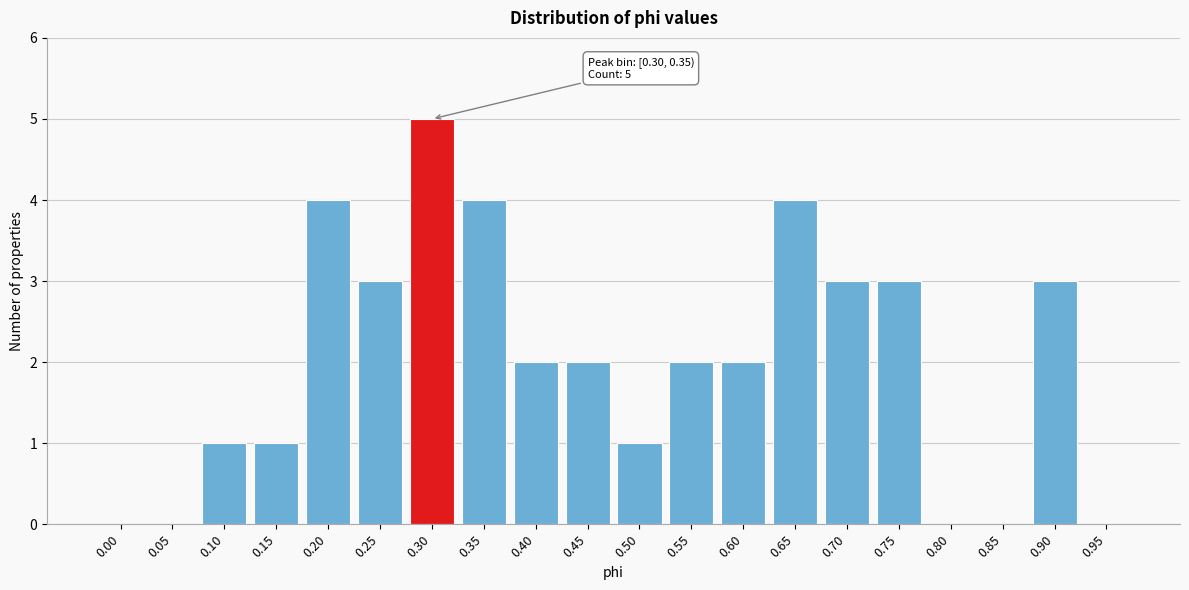

Reading left to right, transcribe all the data shown in this chart.

0.00=0	0.05=0	0.10=1	0.15=1	0.20=4	0.25=3	0.30=5	0.35=4	0.40=2	0.45=2	0.50=1	0.55=2	0.60=2	0.65=4	0.70=3	0.75=3	0.80=0	0.85=0	0.90=3	0.95=0